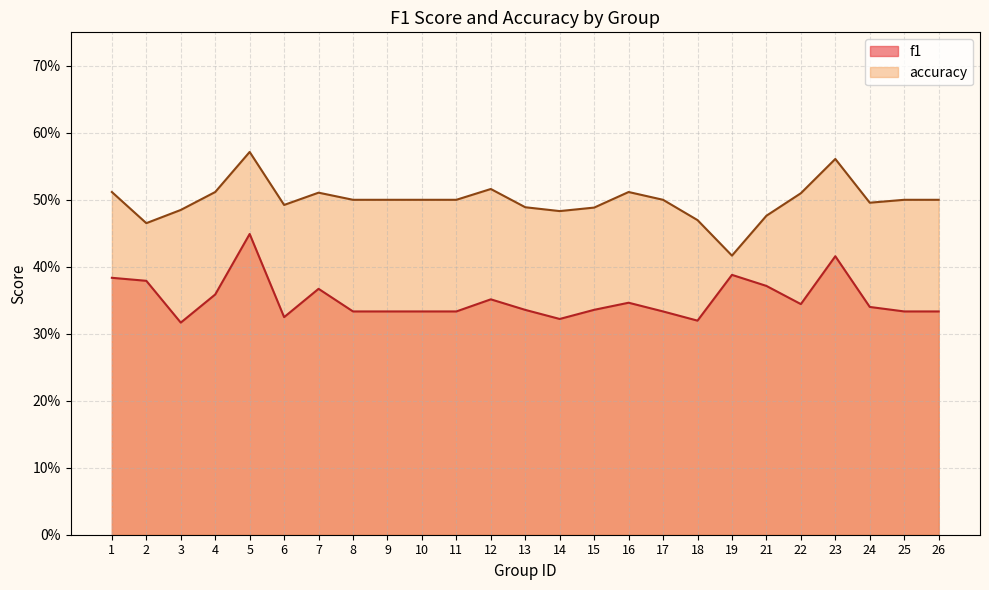

True or false: accuracy and f1 intersect in this chart.

False